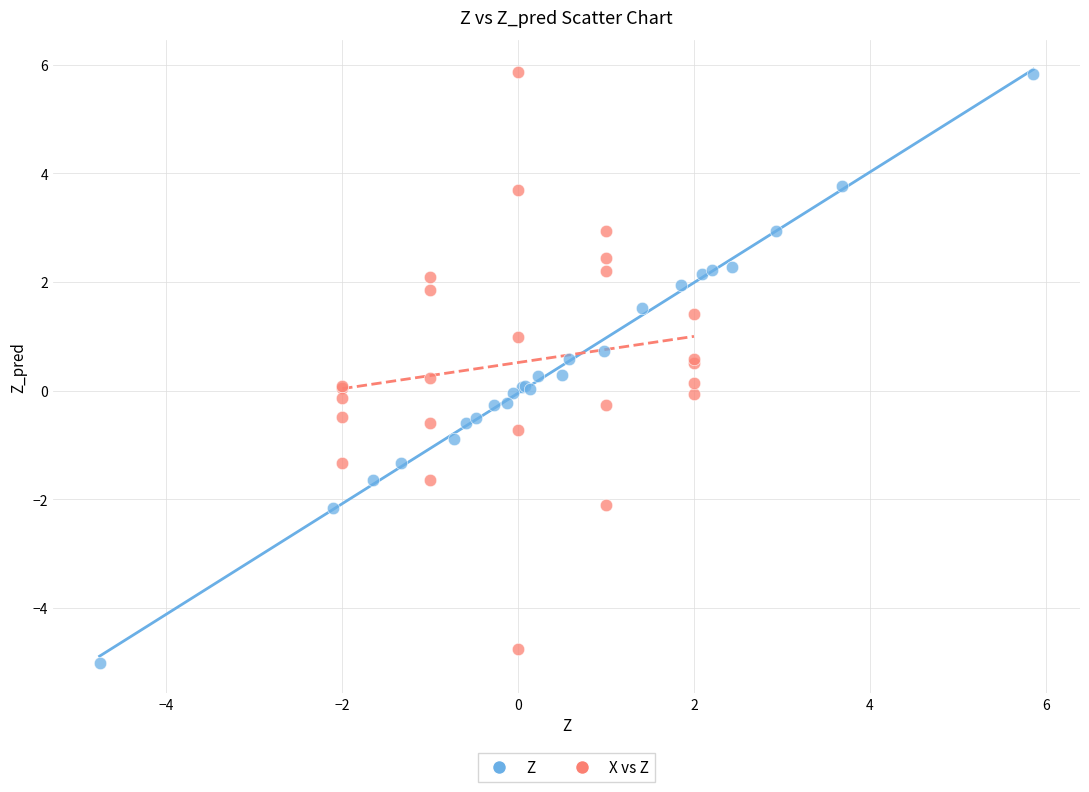

Which series has the widest spread of Y values?

Z